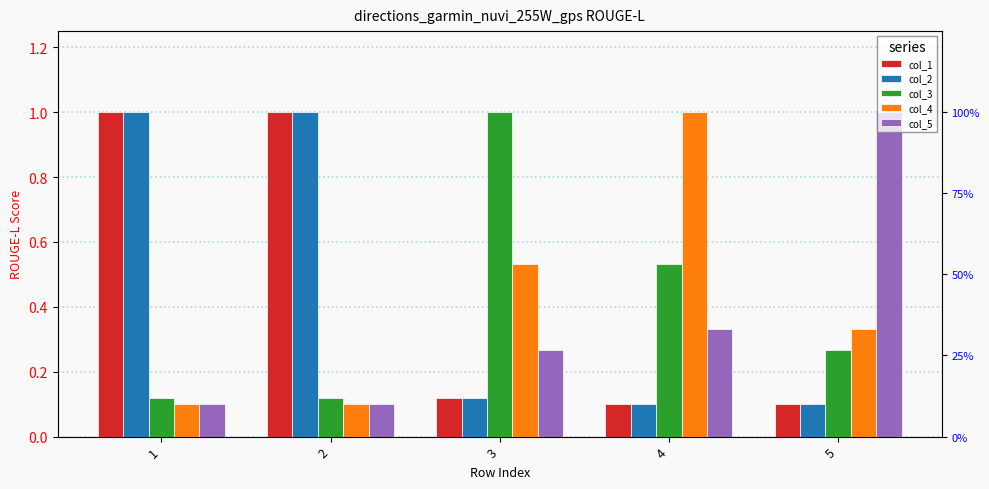

What are all the series names shown in the legend?

col_1, col_2, col_3, col_4, col_5